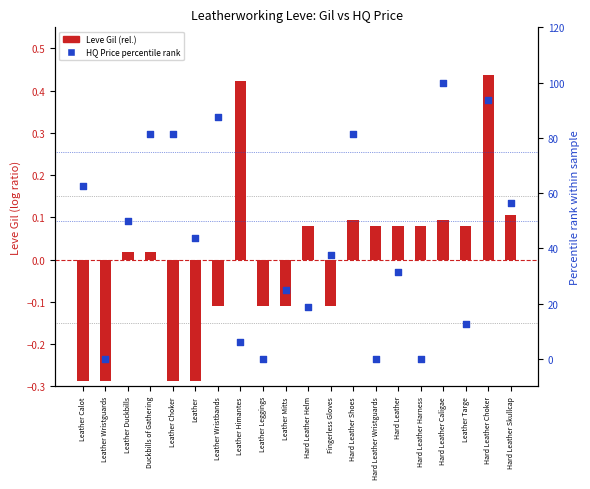

Which series reaches the minimum Y coordinate?

Leve Gil (rel.)